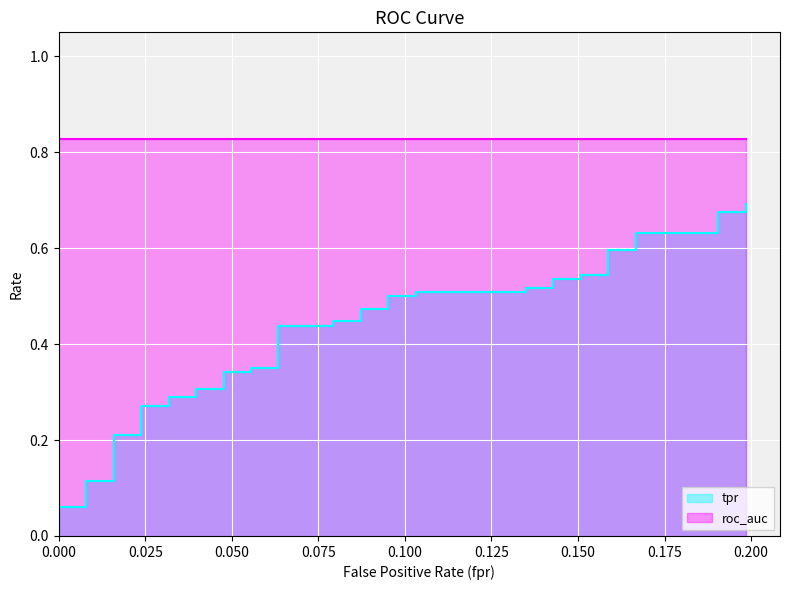

At how many categories does at least one series exceed 0?

40